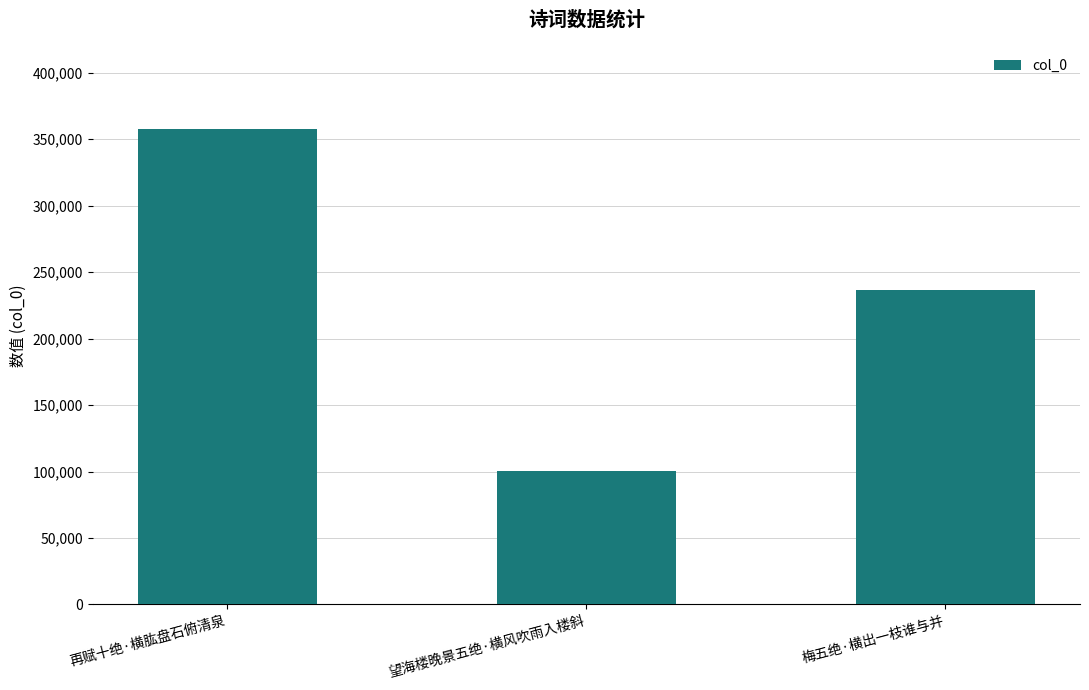

What is the label of the 2nd bar from the left?

望海楼晚景五绝·横风吹雨入楼斜